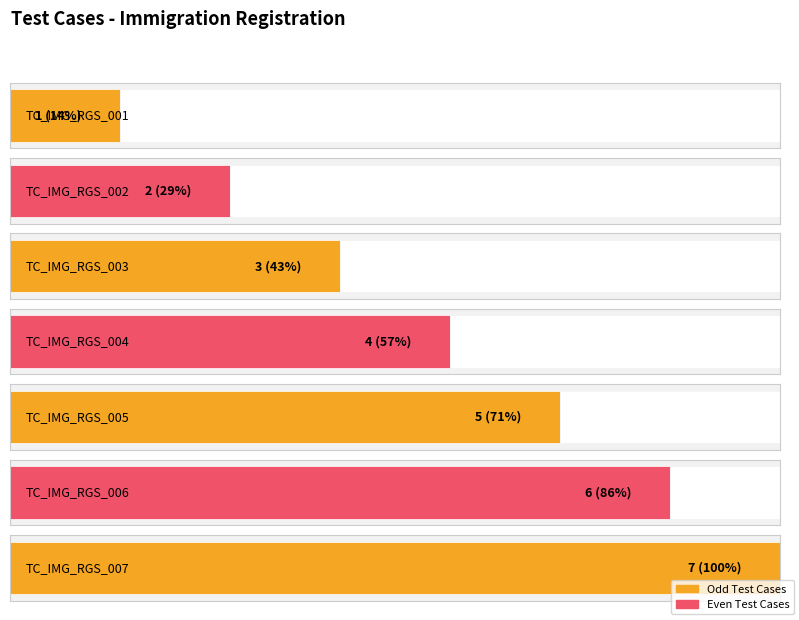

At which label does the data first exceed 4?

TC_IMG_RGS_005